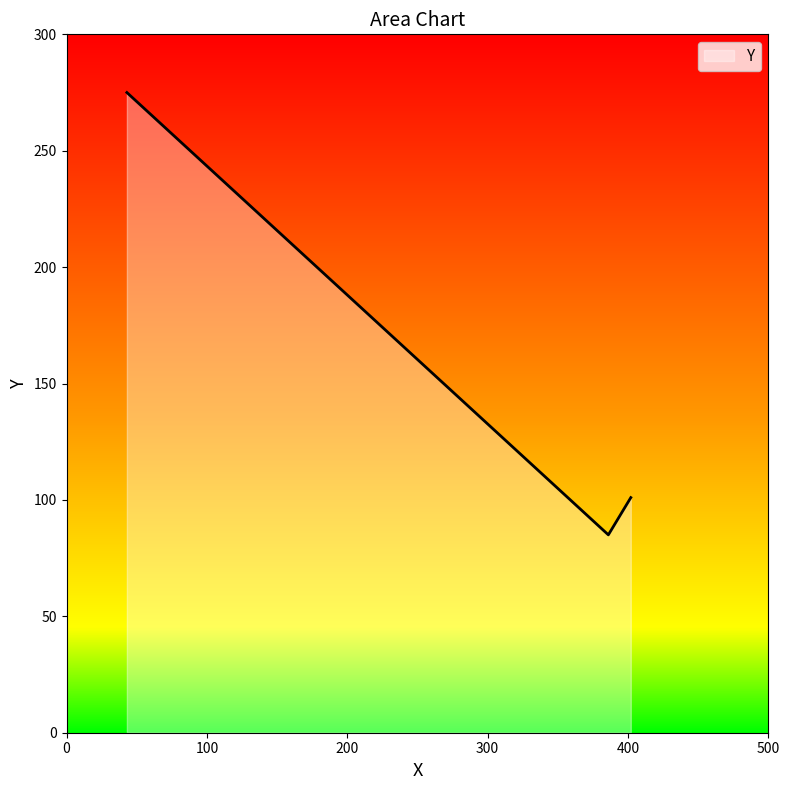

What is the difference between the maximum and minimum values?

190